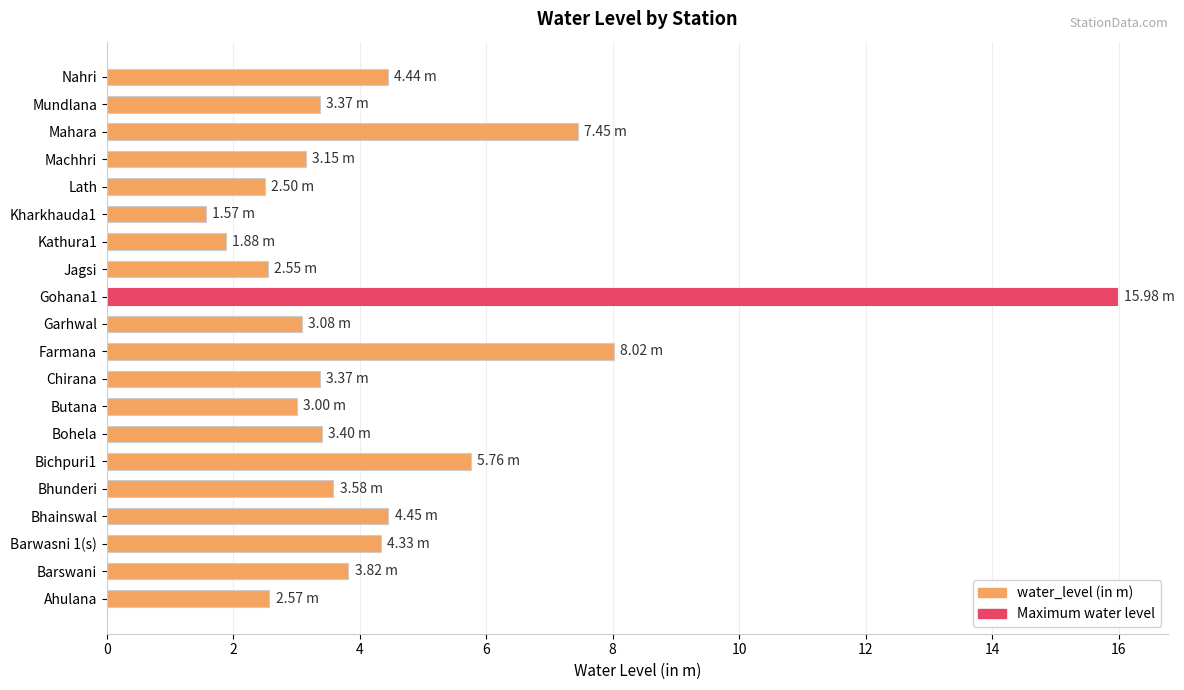

Approximately how many times larger is the value at Farmana compared to Butana?

2.7